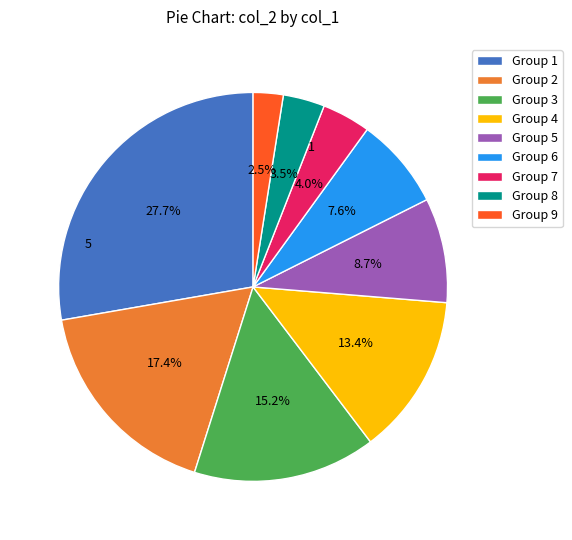

Is there a majority slice in this chart?

No